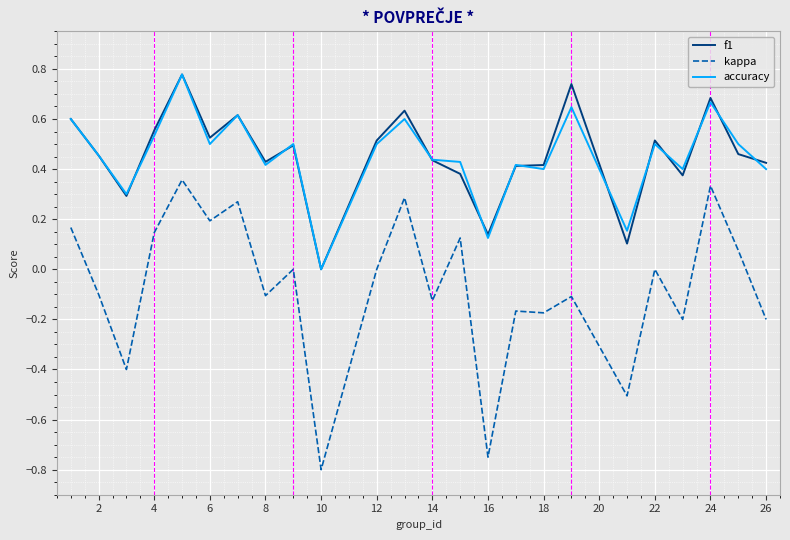

True or false: kappa and accuracy cross at least once.

False